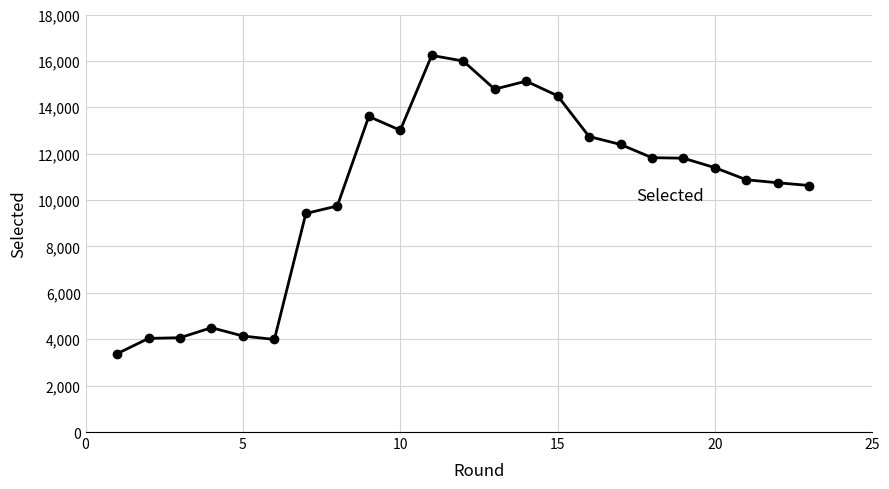

What is the value of the 14th point from the left?

15127